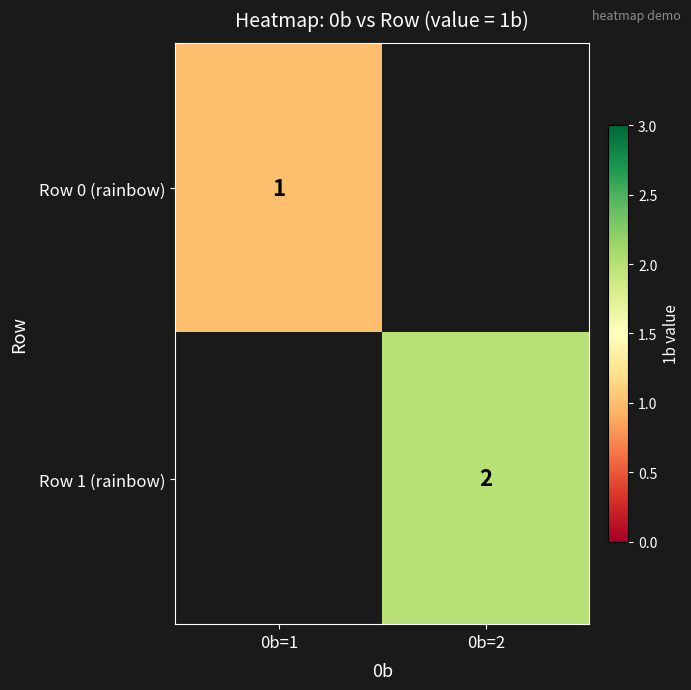

Is the value of Row 1 (rainbow) at 0b=2 greater than the value of Row 0 (rainbow) at 0b=1?

Yes